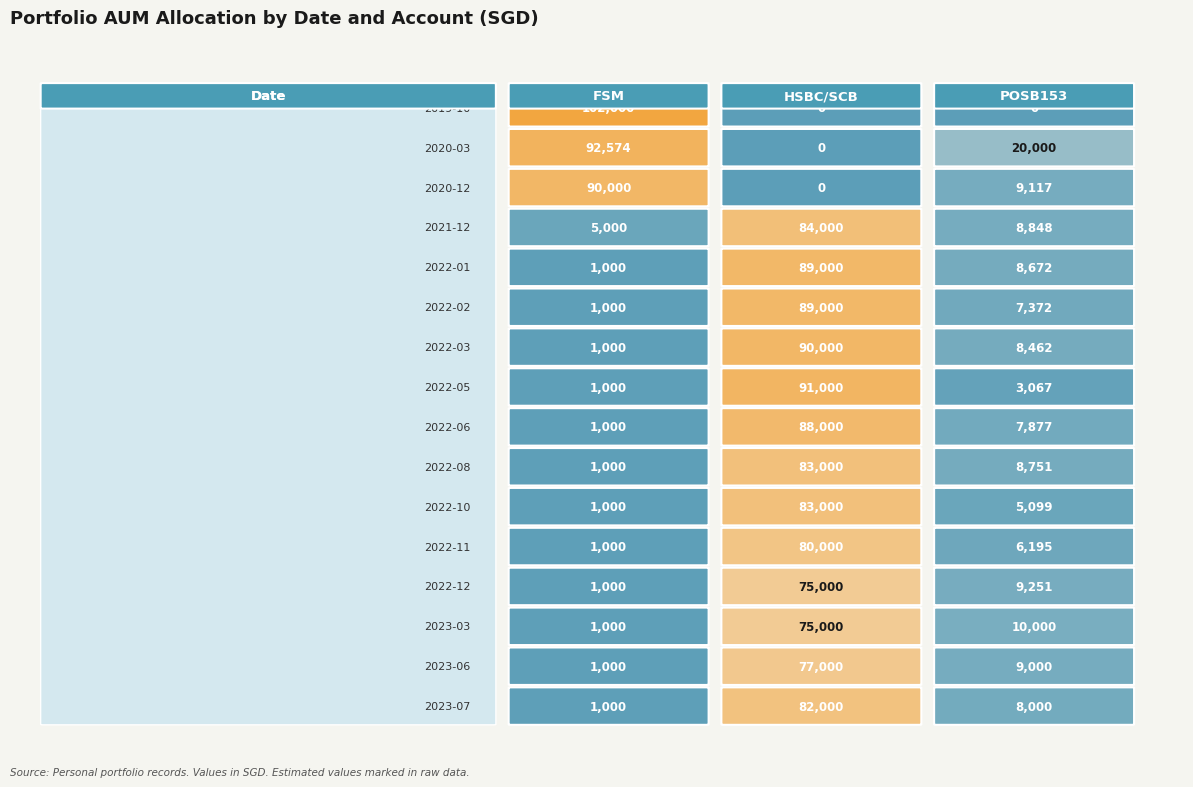

What is the difference between the 2023-03 values at 2019-10 and 2020-03?

74000